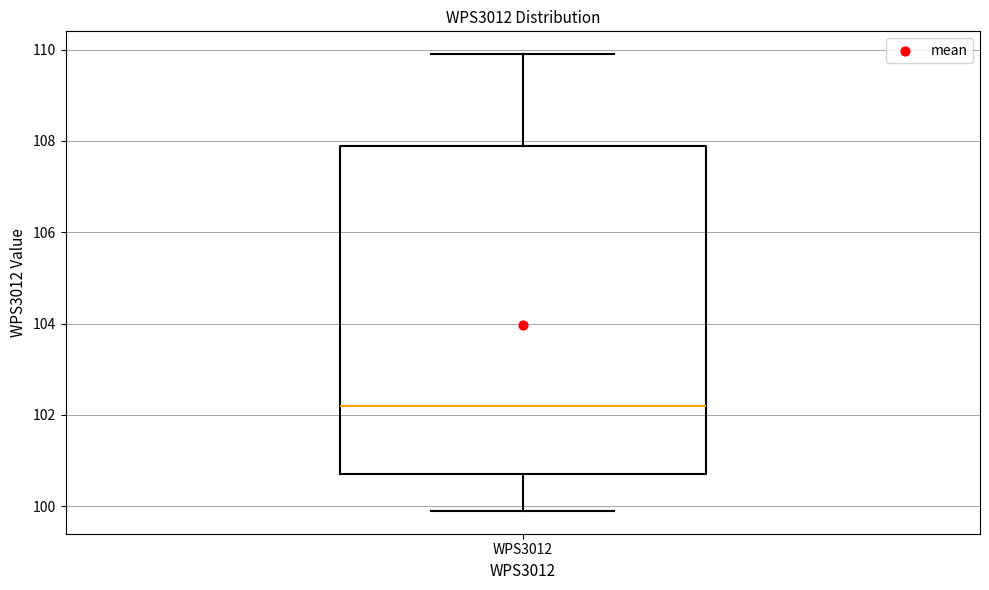

Read this box plot against the y-axis: the position of the median line, the range covered by the box, and the ends of both whiskers. The values are not printed on the chart, so give them approximately, as read against the axis.

median 102.2, box 100.8 to 108.0, whiskers 100.0 to 110.0